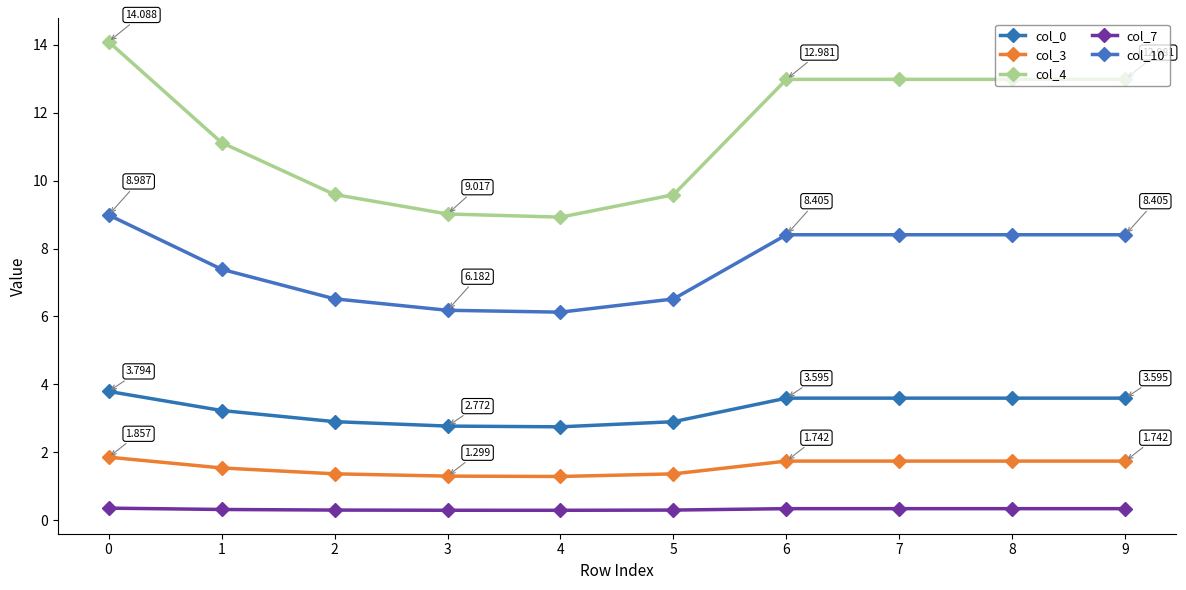

What is the difference between the maximum and minimum values in the col_7 series?

0.1